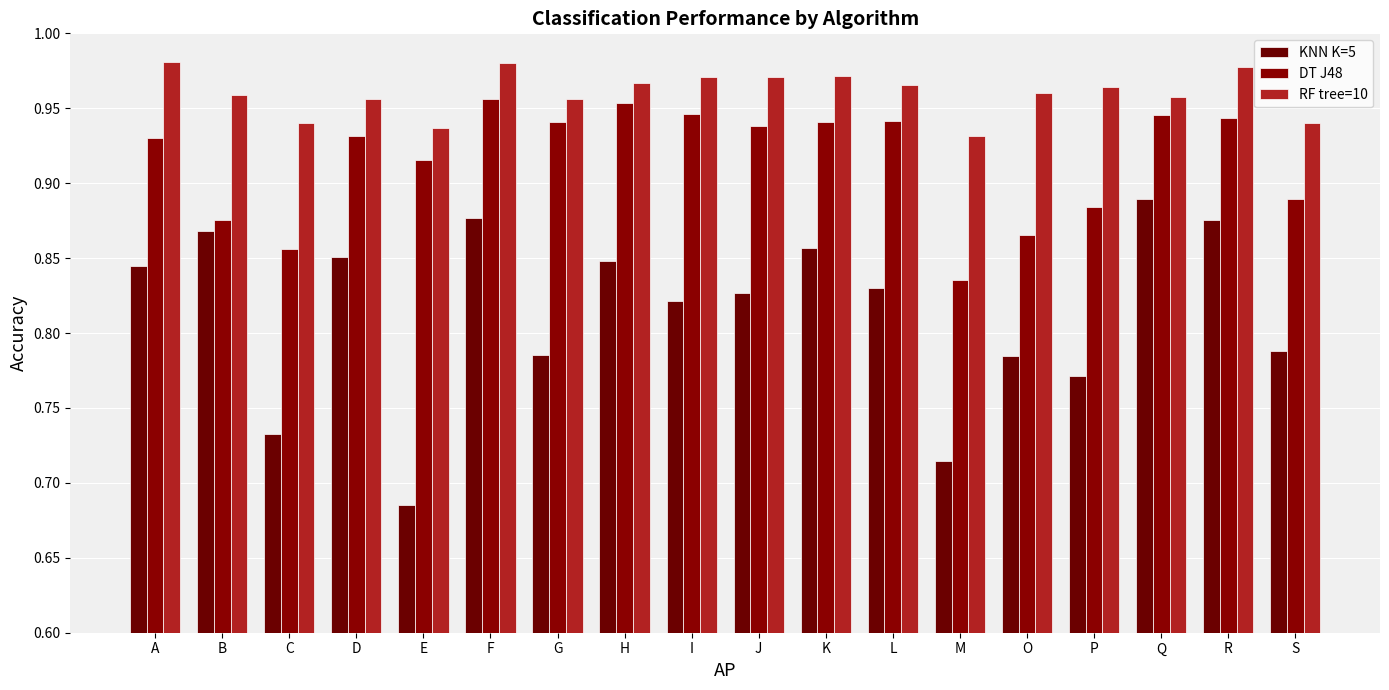

True or false: KNN K=5 has a value of 0.6 at K.

False